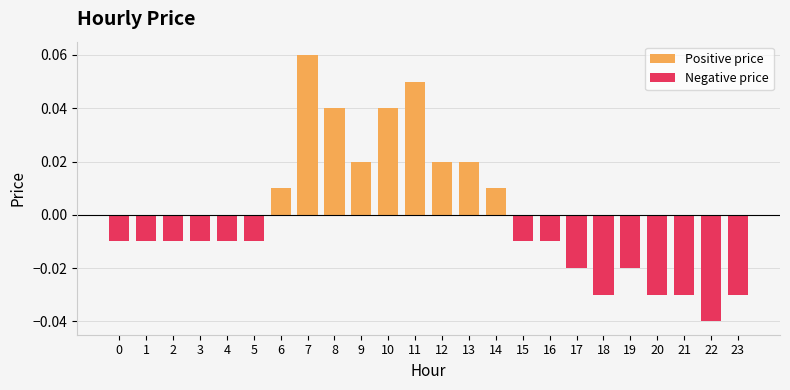

True or false: the data shows -0.0 at 2.

False